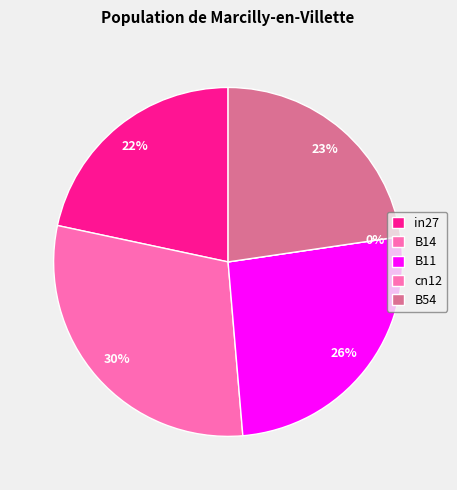

To the nearest percent, what percentage of the pie is B11?

26%